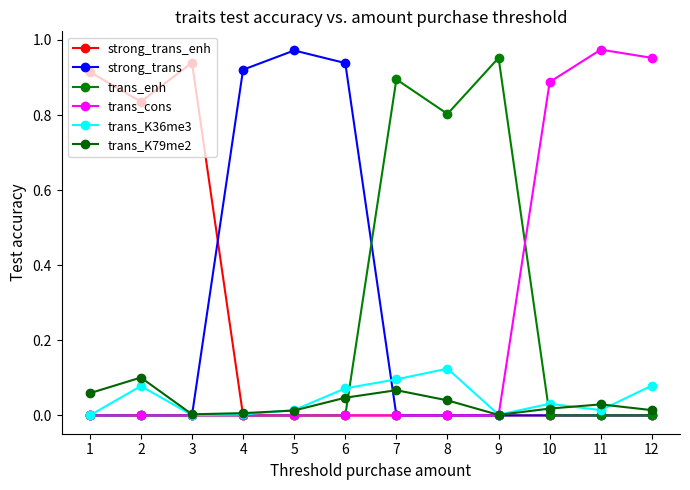

True or false: trans_enh and strong_trans_enh intersect in this chart.

False